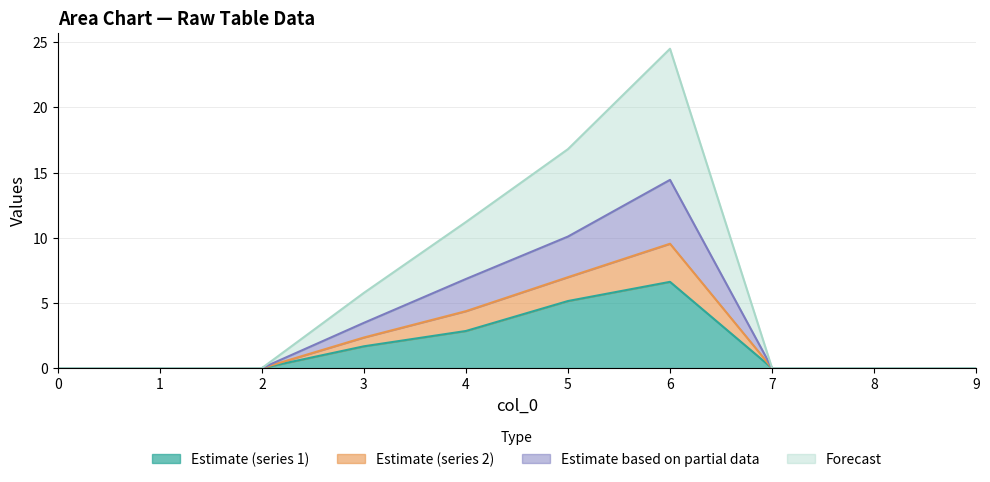

True or false: 3 and 1 cross at least once.

False